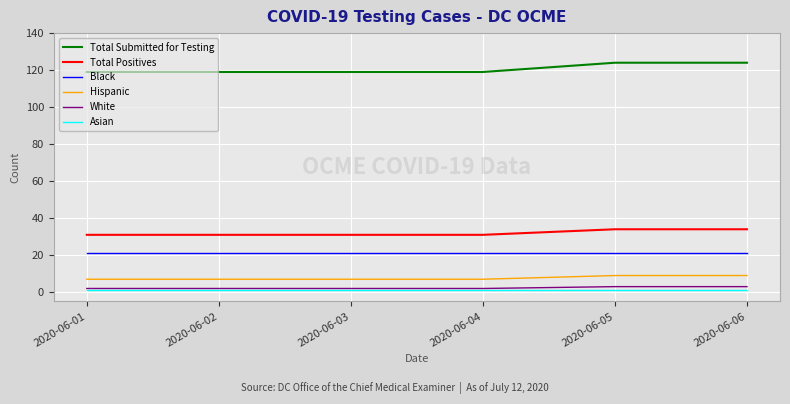

Reading left to right, transcribe all the data shown in this chart.

Total Submitted for Testing: 2020-06-01=119	2020-06-02=119	2020-06-03=119	2020-06-04=119	2020-06-05=124	2020-06-06=124
Total Positives: 2020-06-01=31	2020-06-02=31	2020-06-03=31	2020-06-04=31	2020-06-05=34	2020-06-06=34
Black: 2020-06-01=21	2020-06-02=21	2020-06-03=21	2020-06-04=21	2020-06-05=21	2020-06-06=21
Hispanic: 2020-06-01=7	2020-06-02=7	2020-06-03=7	2020-06-04=7	2020-06-05=9	2020-06-06=9
White: 2020-06-01=2	2020-06-02=2	2020-06-03=2	2020-06-04=2	2020-06-05=3	2020-06-06=3
Asian: 2020-06-01=1	2020-06-02=1	2020-06-03=1	2020-06-04=1	2020-06-05=1	2020-06-06=1